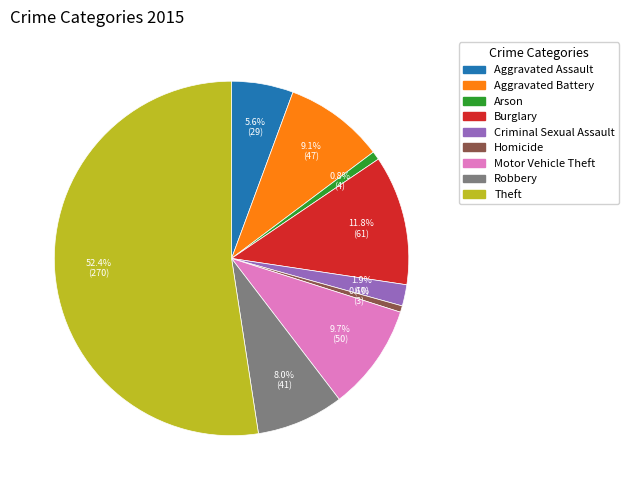

To the nearest percent, what is the difference between the Aggravated Battery and Theft slice percentages?

43%